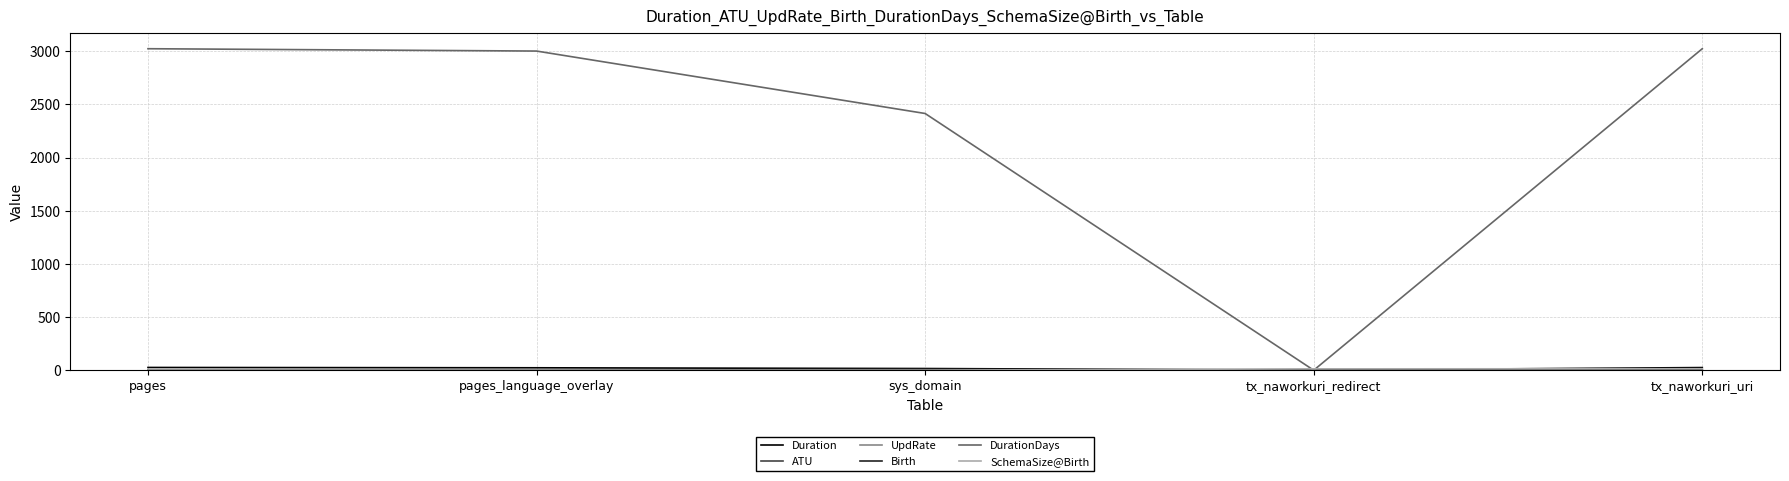

What is the greatest value displayed?

3023.0